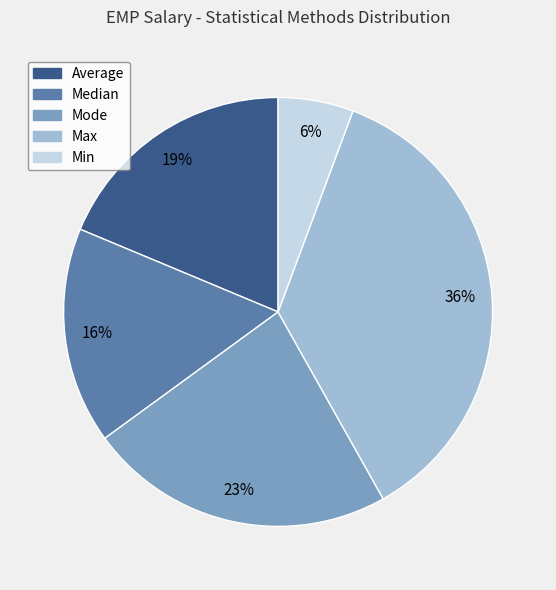

To the nearest percent, what is the difference between the largest and smallest slice percentages?

30%